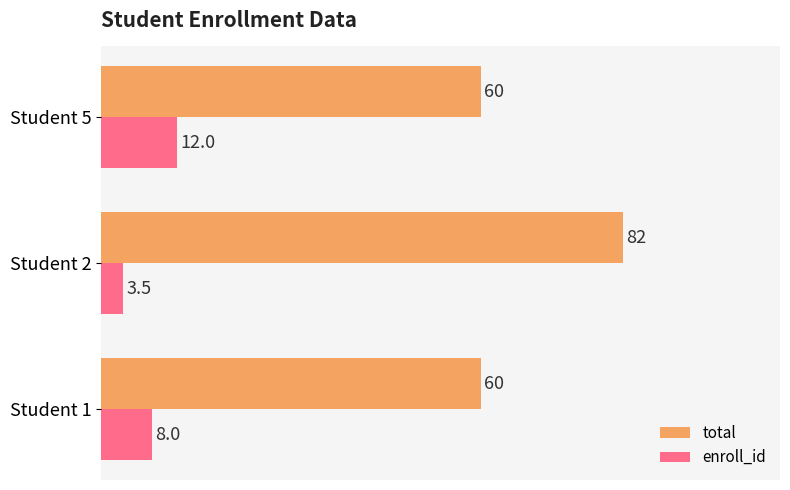

The total series shows 60.0 at Student 1. True or false?

True